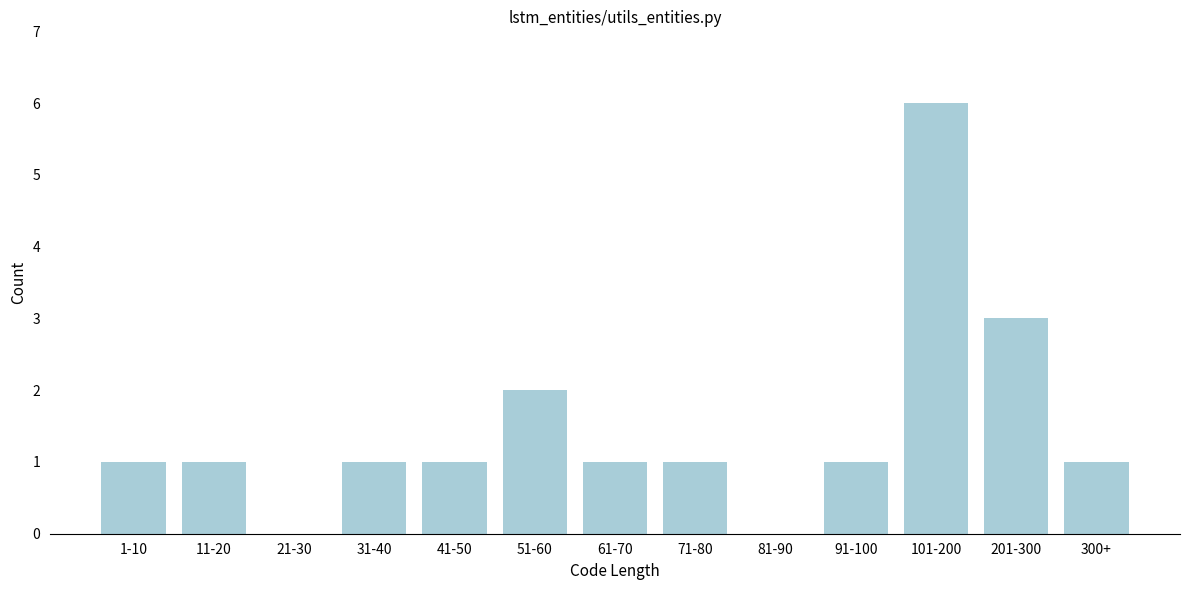

Reading left to right, transcribe all the data shown in this chart.

1-10=1	11-20=1	21-30=0	31-40=1	41-50=1	51-60=2	61-70=1	71-80=1	81-90=0	91-100=1	101-200=6	201-300=3	300+=1